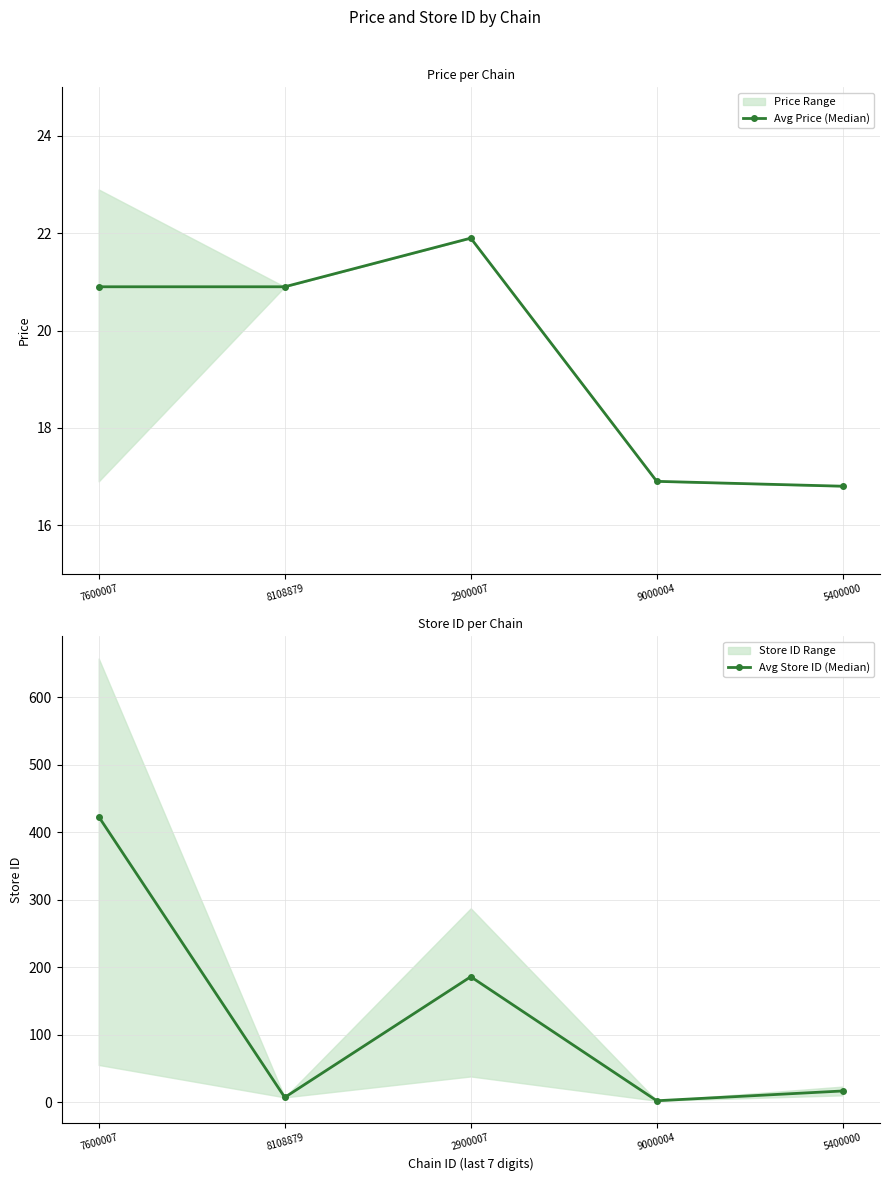

True or false: Avg Price (Median) has more than 0 points higher than both neighbors.

True